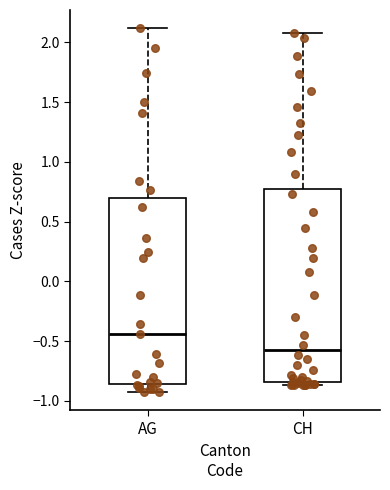

Reading left to right, read every box against the y-axis: the position of its median line, the range the box covers, and the ends of its whiskers. The values are not printed on the chart, so give them approximately, as read against the axis.

AG: median -0.45, box -0.85 to 0.70, whiskers -0.95 to 2.10
CH: median -0.60, box -0.85 to 0.75, whiskers -0.85 (just below the box's lower edge) to 2.10